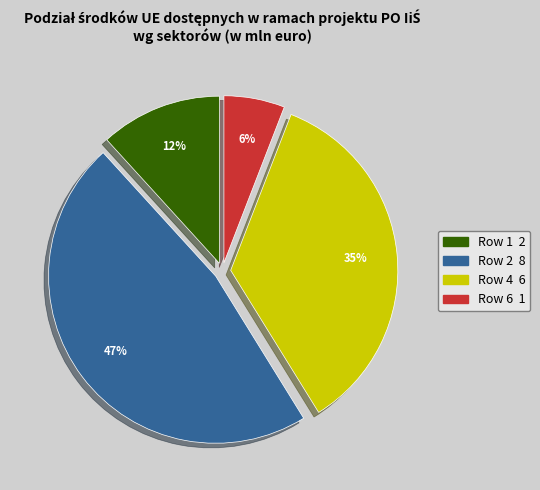

To the nearest percent, what is the average slice percentage?

25%